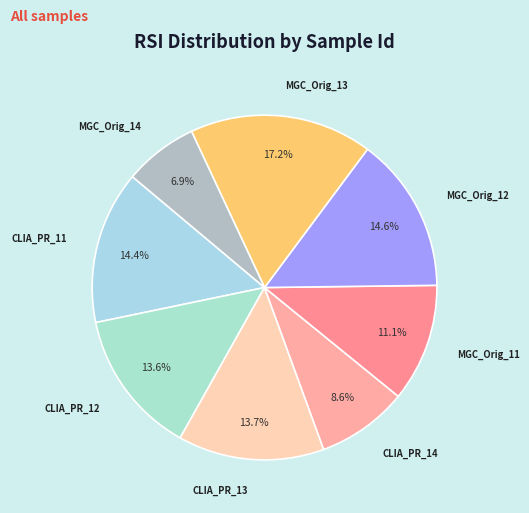

Between CLIA_PR_14 and MGC_Orig_13, which is larger?

MGC_Orig_13